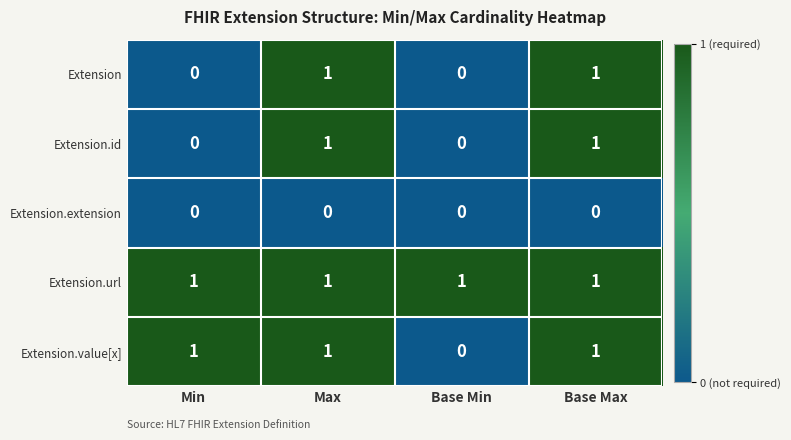

Is the value of Extension.url at Max greater than the value of Extension.extension at Min?

Yes